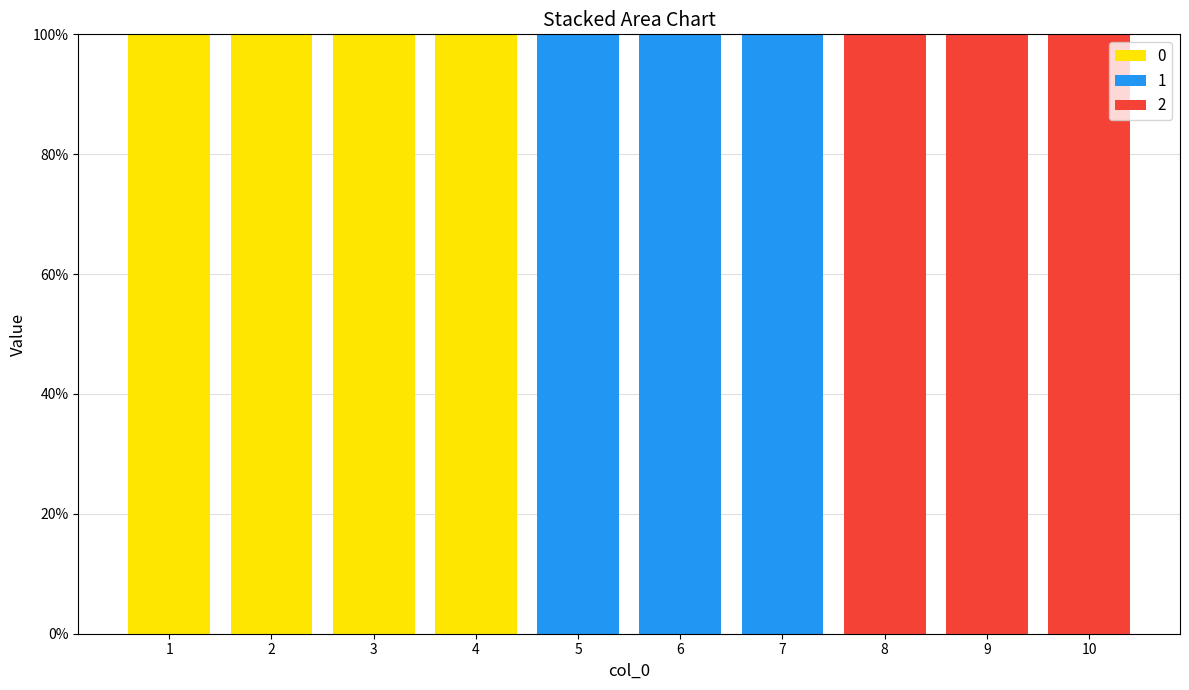

What are all the series names shown in the legend?

0, 1, 2